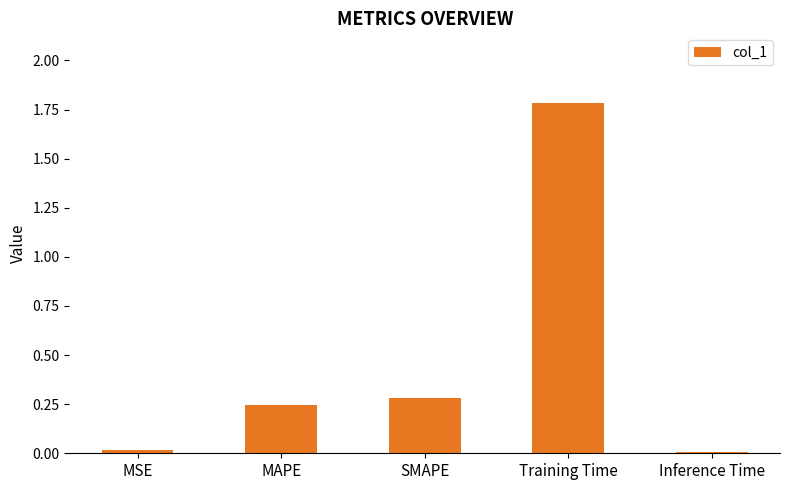

The chart shows a value of 1.8 at Training Time. True or false?

True